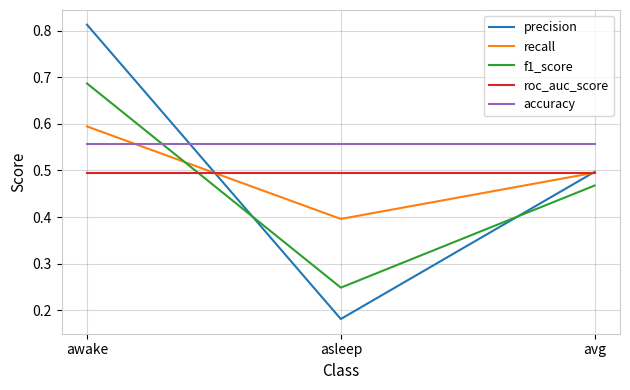

What position from the right is awake?

3